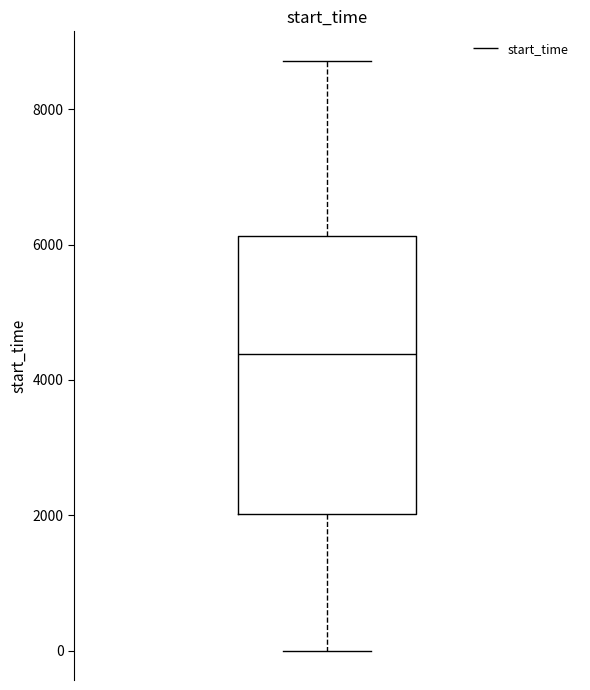

Read this box plot against the y-axis: the position of the median line, the range covered by the box, and the ends of both whiskers. The values are not printed on the chart, so give them approximately, as read against the axis.

median 4400, box 2000 to 6200, whiskers 0 to 8800